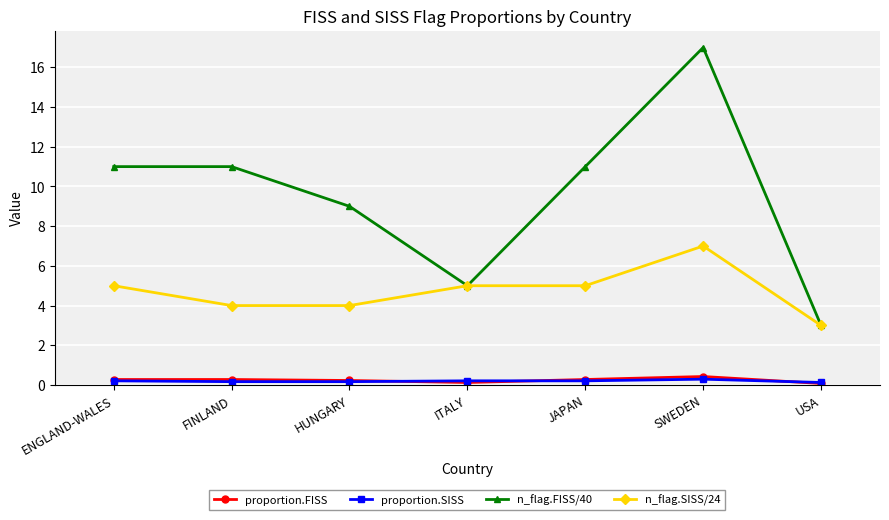

The value of n_flag.SISS/24 at ENGLAND-WALES is 5.0. True or false?

True